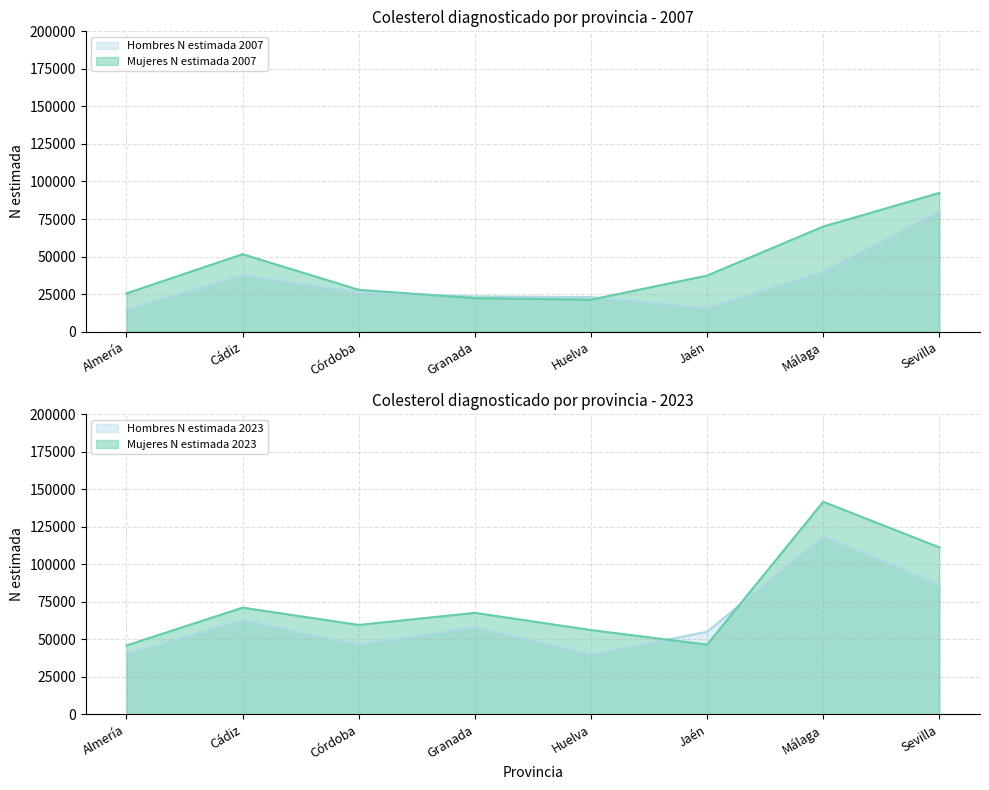

What is the spread (max minus min) of values at Jaén?

39487